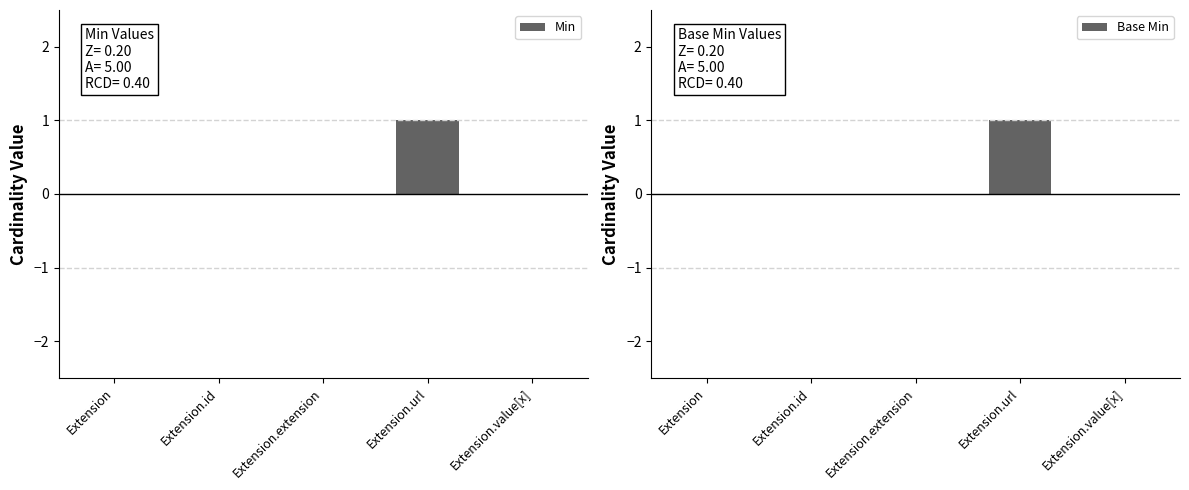

At how many categories does at least one series exceed 0?

1